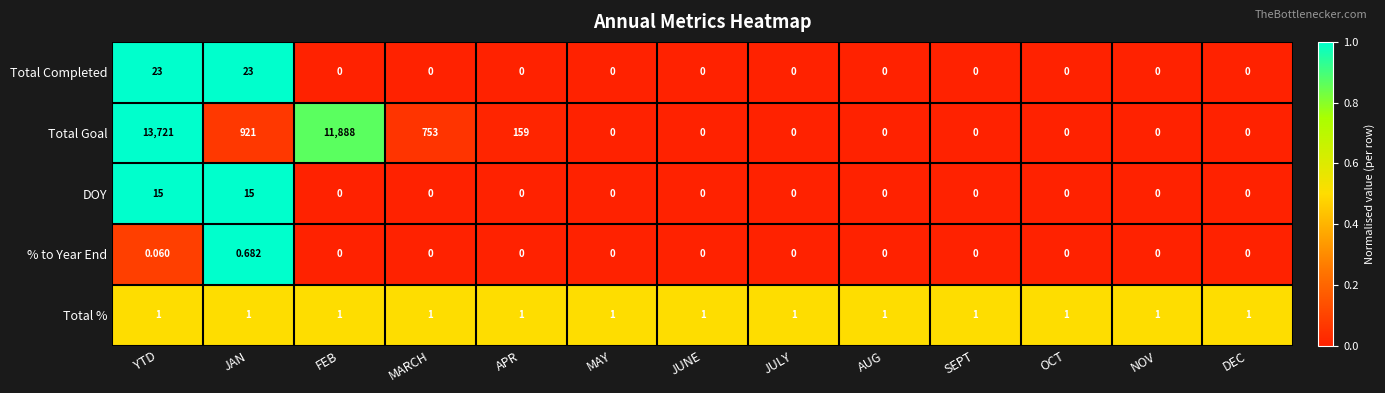

Which series has the widest spread of values?

Total Goal